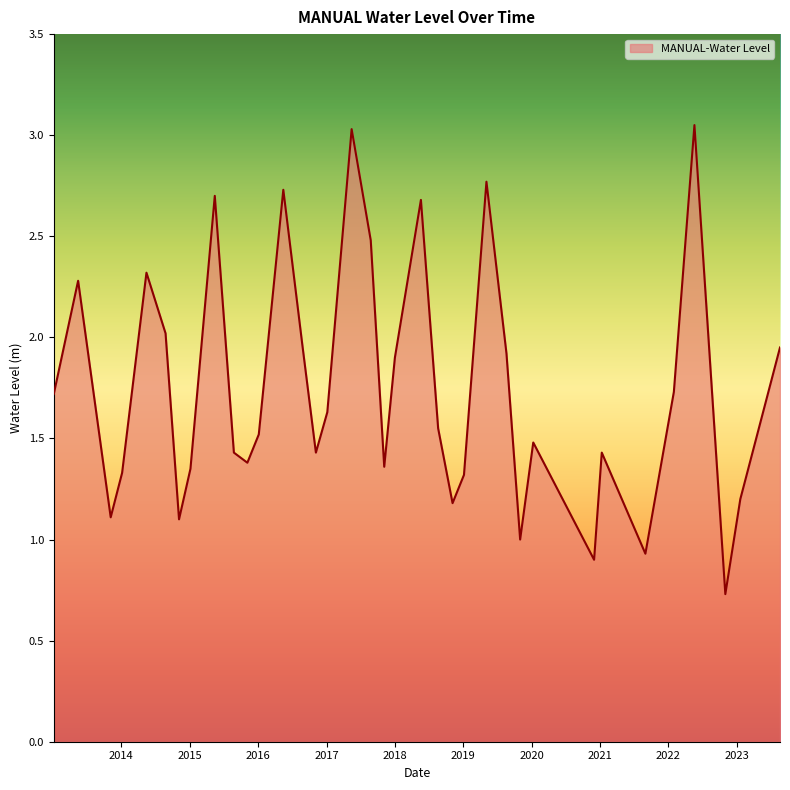

What is the minimum value shown in the chart?

0.7